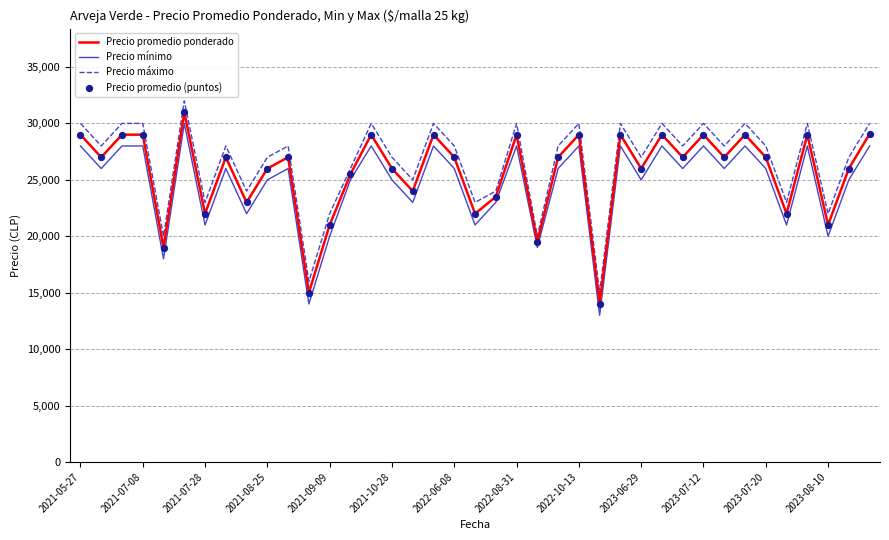

What is the minimum value shown in the chart?

13000